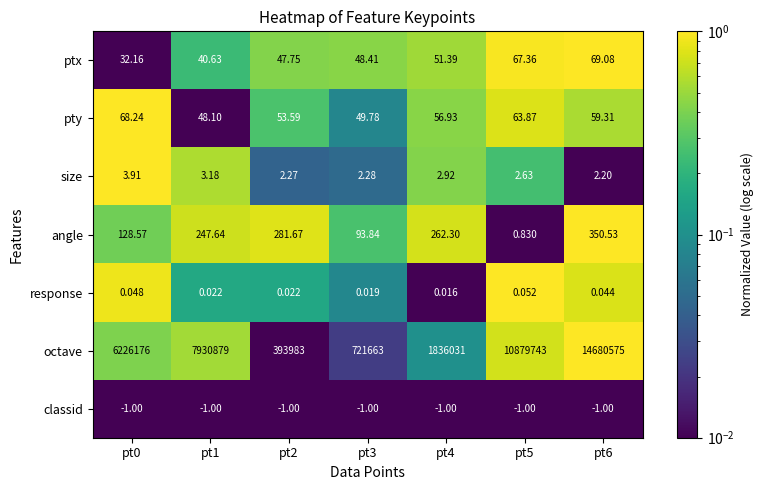

Which series changed the most between pt5 and pt6?

octave